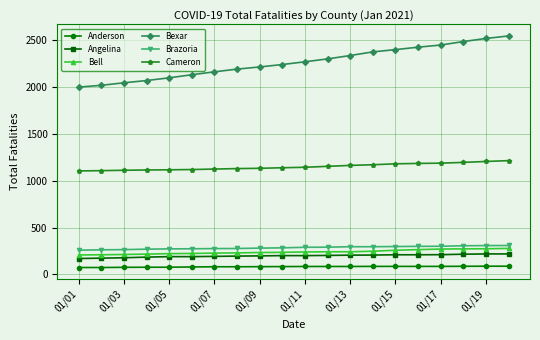

What is the minimum value shown in the chart?

73